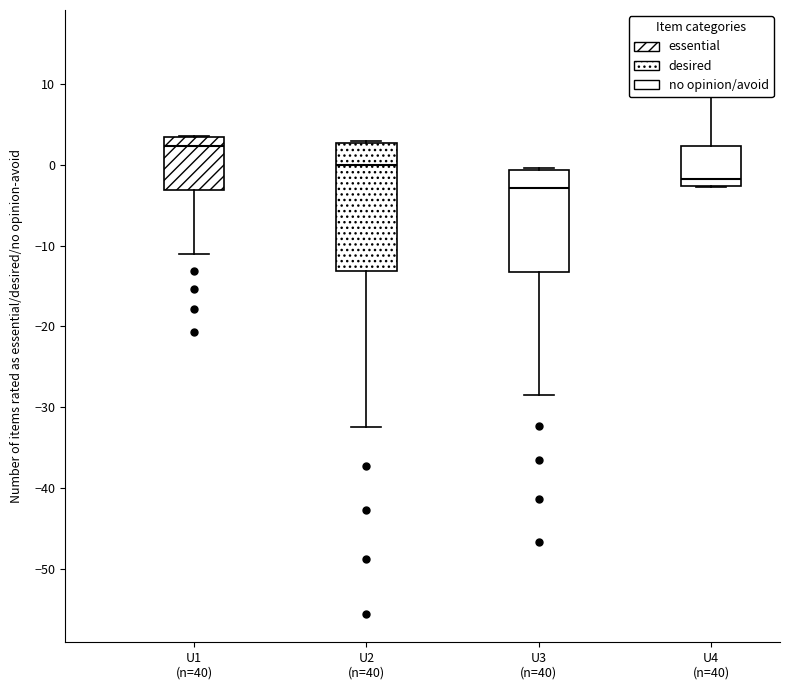

Reading left to right, transcribe this box plot: for each box, give where its median line is, the range the box spans, and where its two whiskers end, as read against the y-axis. The values are not printed on the chart, so give them approximately, as read against the axis.

U1 (n=40): median 2, box -3 to 3, whiskers -11 to 4
U2 (n=40): median 0, box -13 to 3, whiskers -32 to 3
U3 (n=40): median -3, box -13 to -1, whiskers -28 to 0
U4 (n=40): median -2, box -3 to 2, whiskers -3 to 8